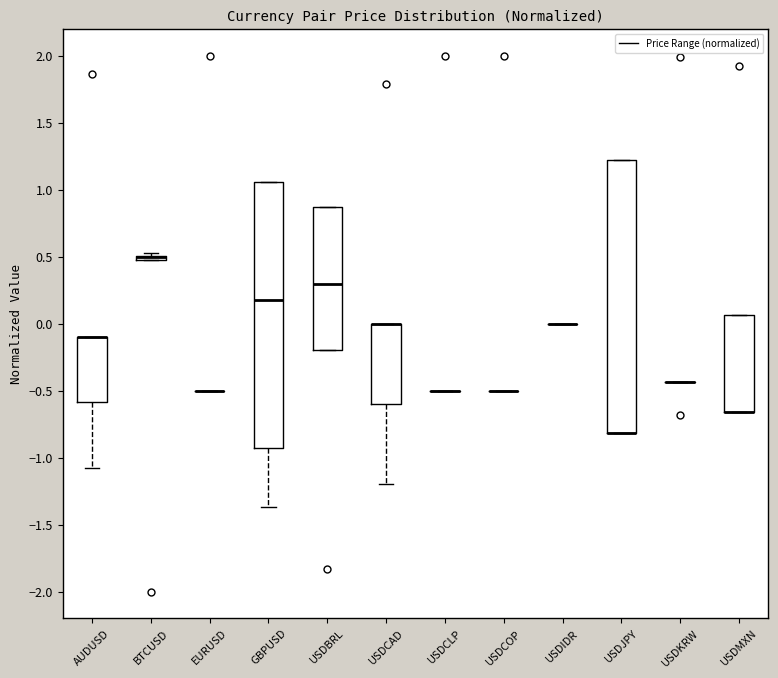

Reading left to right, read every box against the y-axis: the position of its median line, the range the box covers, and the ends of its whiskers. The values are not printed on the chart, so give them approximately, as read against the axis.

AUDUSD: median -0.10 (drawn on the box's upper edge), box -0.60 to -0.10, whiskers -1.10 to -0.10
BTCUSD: box collapsed to a line at 0.50, whiskers 0.50 to 0.50
EURUSD: box collapsed to a line at -0.50, whiskers -0.50 to -0.50
GBPUSD: median 0.20, box -0.95 to 1.05, whiskers -1.35 to 1.05
USDBRL: median 0.30, box -0.20 to 0.85, whiskers -0.20 to 0.85
USDCAD: median 0.00 (drawn on the box's upper edge), box -0.60 to 0.00, whiskers -1.20 to 0.00
USDCLP: box collapsed to a line at -0.50, whiskers -0.50 to -0.50
USDCOP: box collapsed to a line at -0.50, whiskers -0.50 to -0.50
USDIDR: box collapsed to a line at 0.00, whiskers 0.00 to 0.00
USDJPY: median -0.80 (drawn on the box's lower edge), box -0.80 to 1.20, whiskers -0.80 to 1.20
USDKRW: box collapsed to a line at -0.45, whiskers -0.45 to -0.45
USDMXN: median -0.65 (drawn on the box's lower edge), box -0.65 to 0.05, whiskers -0.65 to 0.05